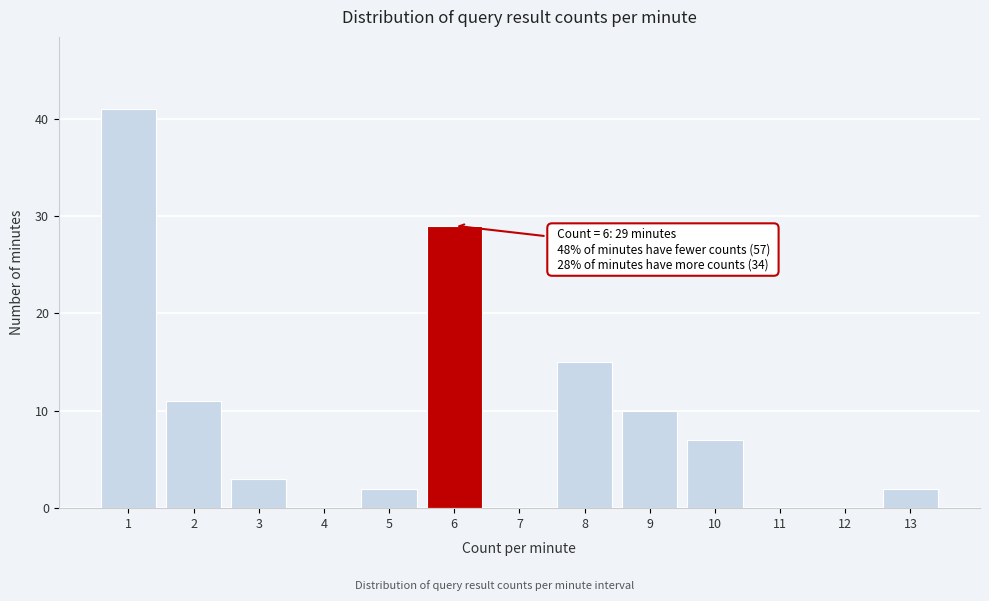

Which range on the x-axis has the tallest bar?

0.5 to 1.5